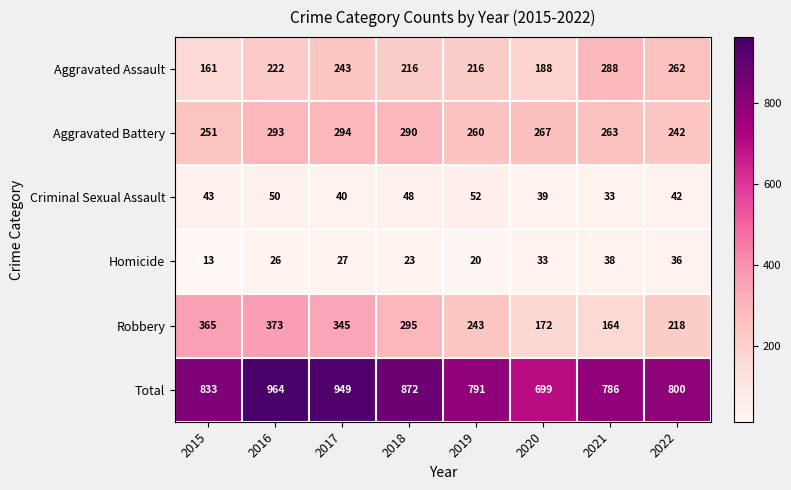

What is the minimum value shown in the chart?

13